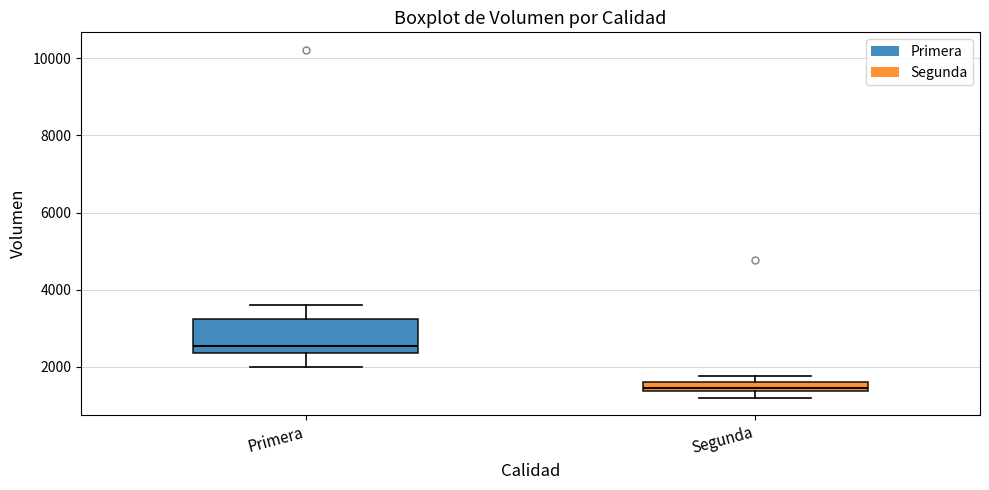

Where is the lower edge of the box for Segunda on the y-axis? The values are not printed on the chart, so give them approximately, as read against the axis.

1400